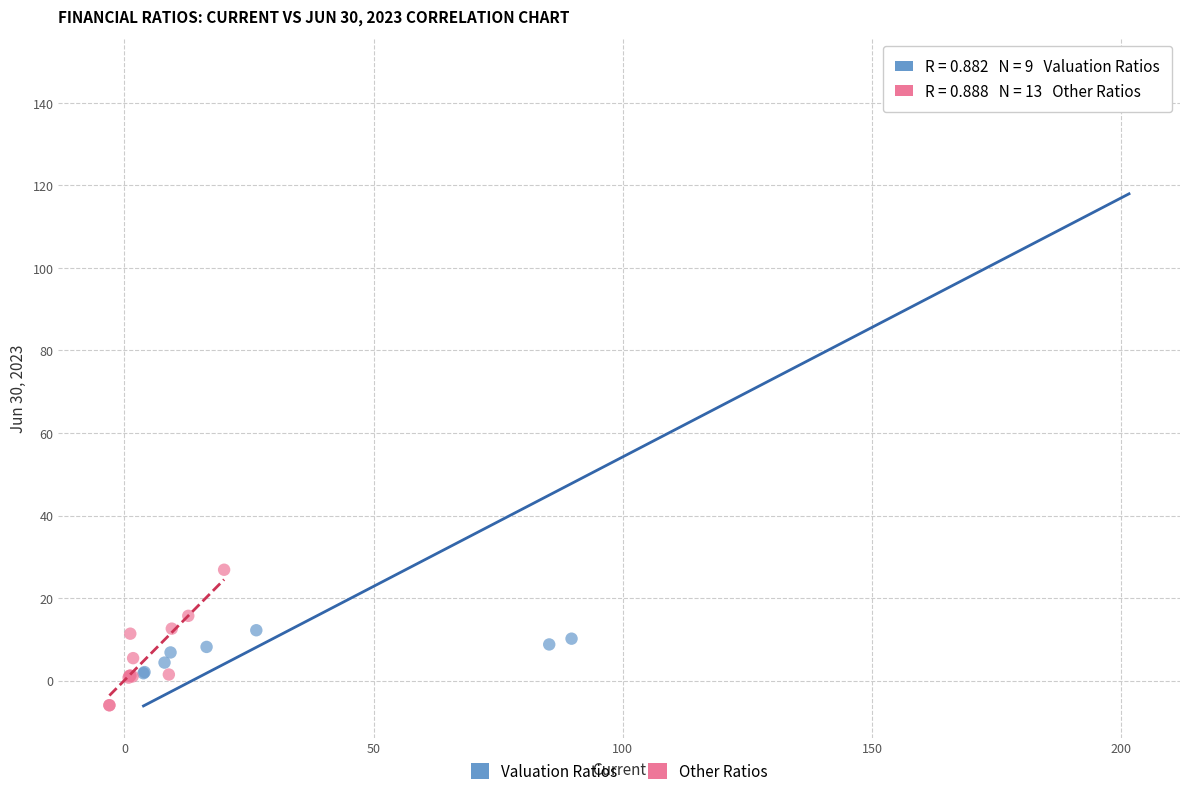

Which series has the widest spread of Y values?

Valuation Ratios